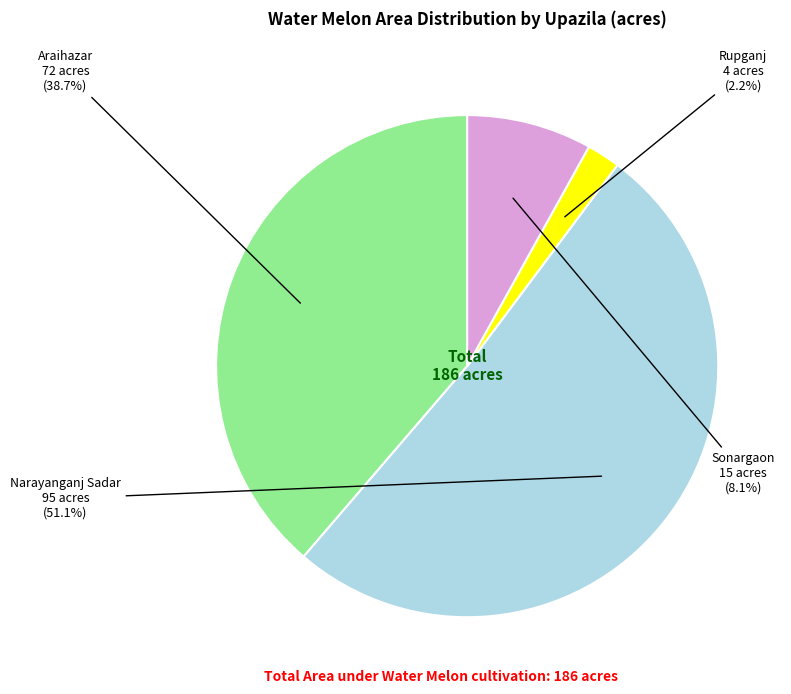

Which has a higher value, Sonargaon or Araihazar?

Araihazar